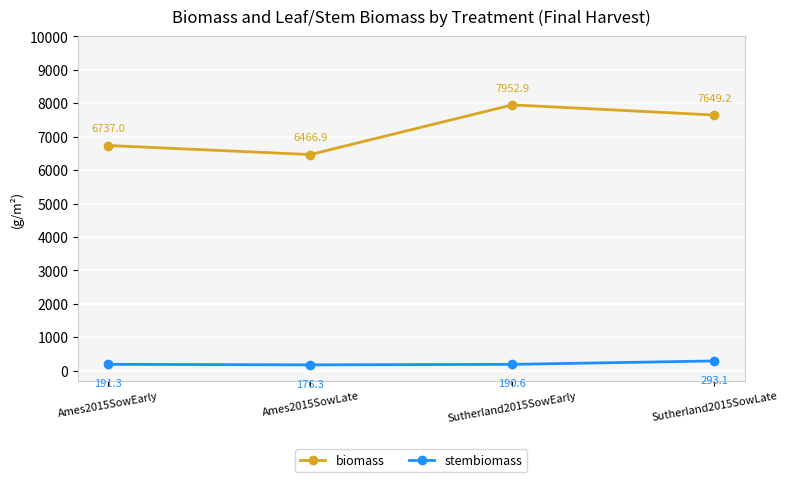

Reading right to left, what are all the values shown in this chart?

biomass: 7649.2	7952.9	6466.9	6737.0
stembiomass: 293.1	190.6	176.3	191.3